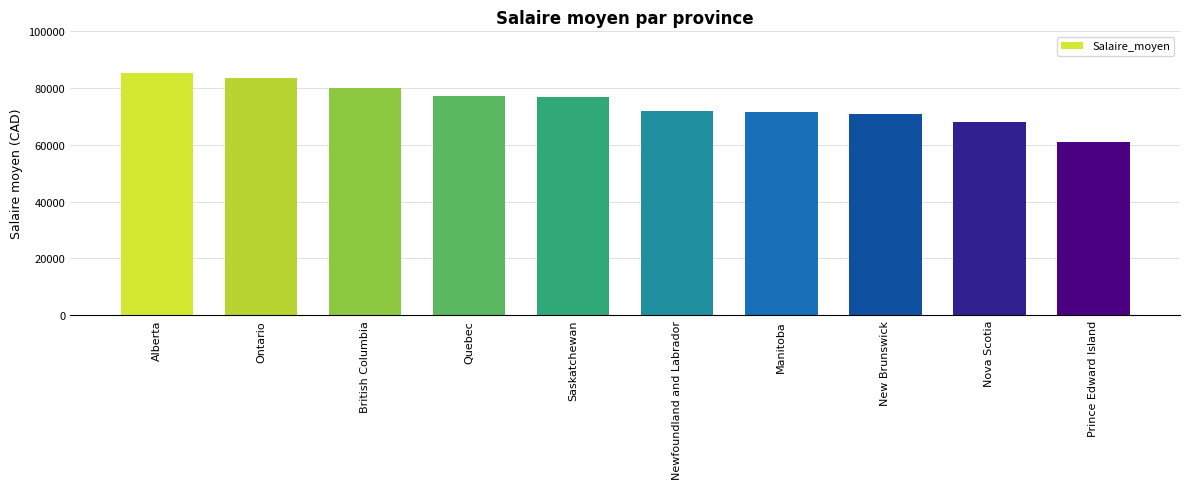

What is the difference between the values at Newfoundland and Labrador and Quebec?

5221.2